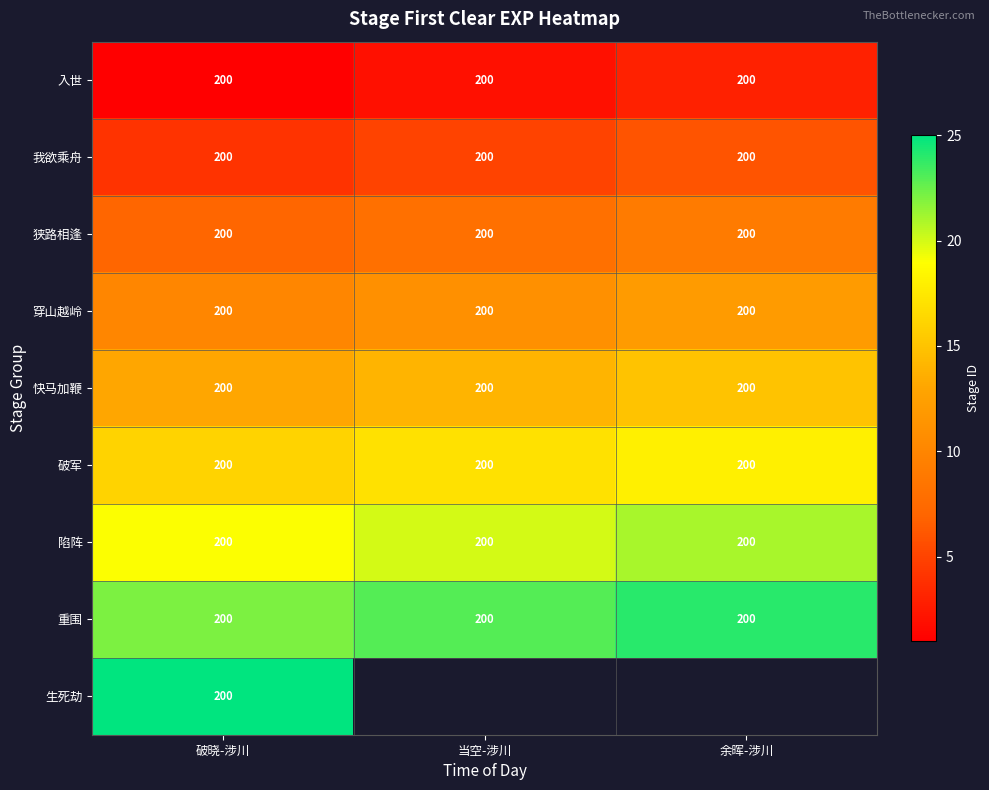

The 狭路相逢 series shows 4.8 at 破晓-涉川. True or false?

False